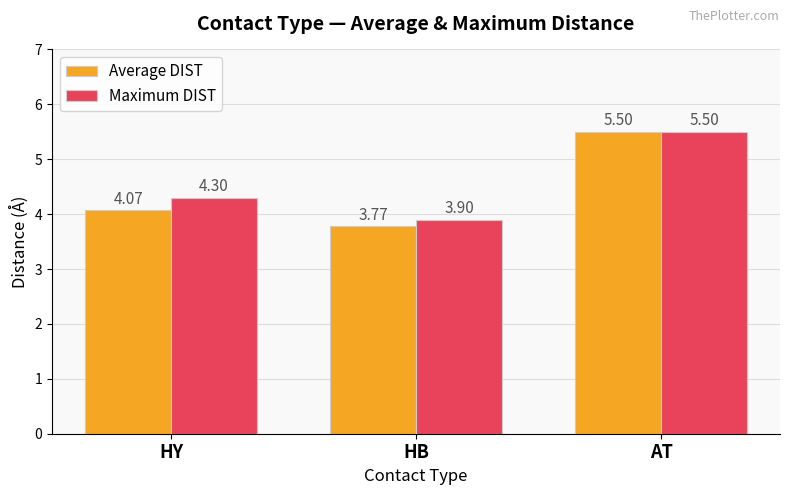

At which category is the sum across all series the highest?

AT